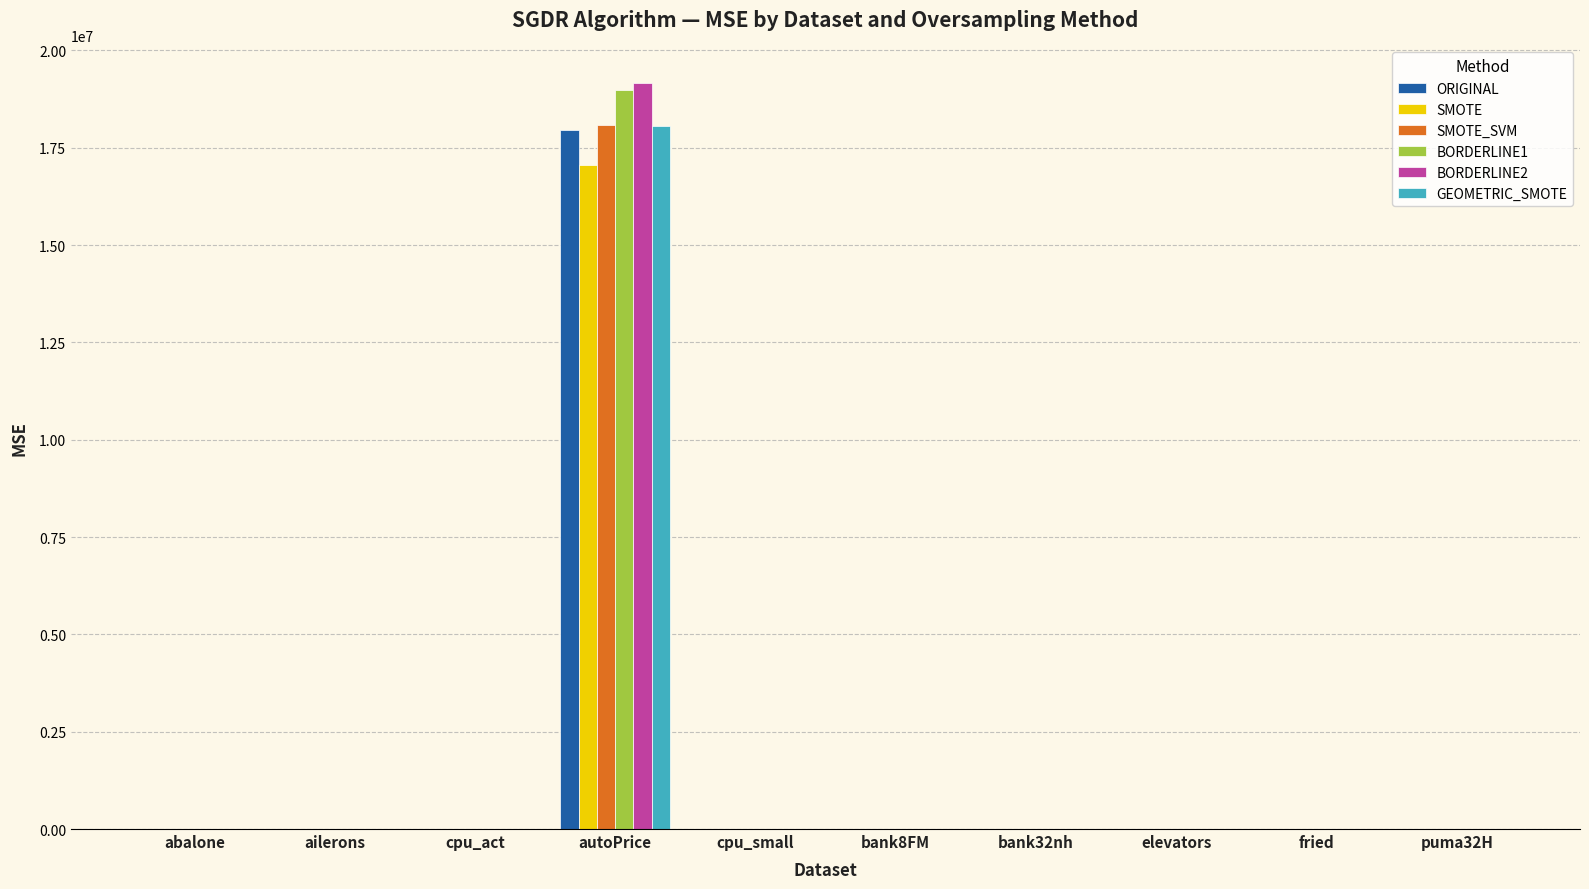

Count the number of categories in the chart.

10